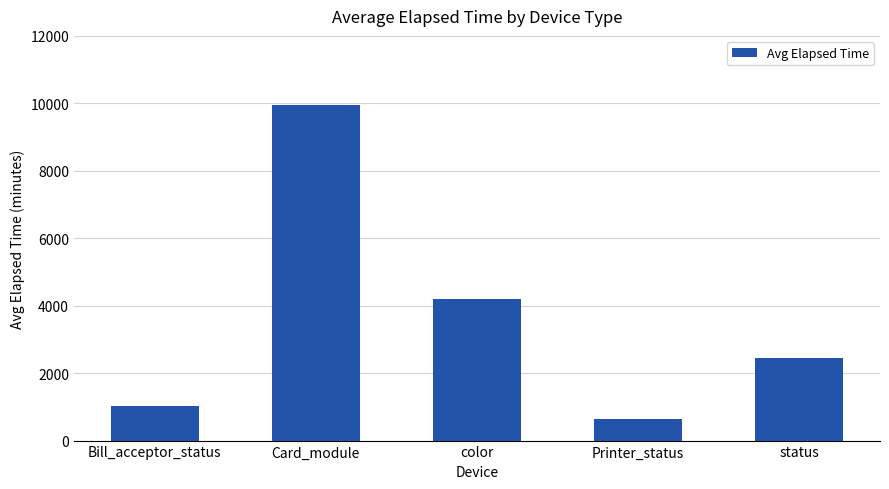

What is the greatest value displayed?

9960.9